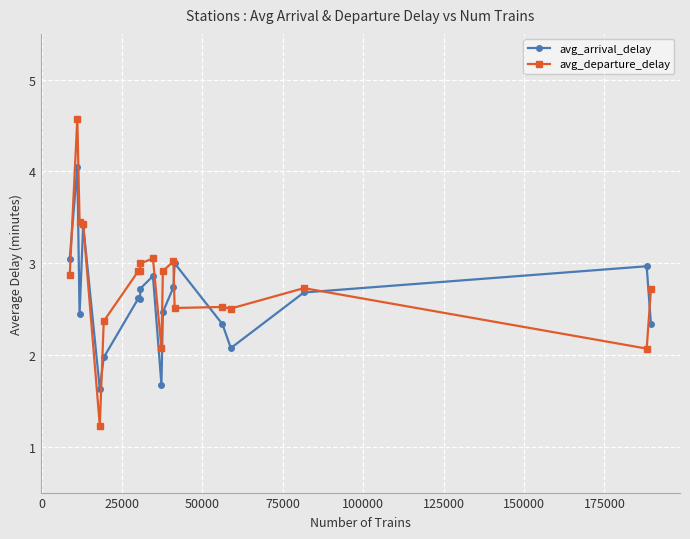

True or false: avg_departure_delay has more than 1 interior local peaks.

True